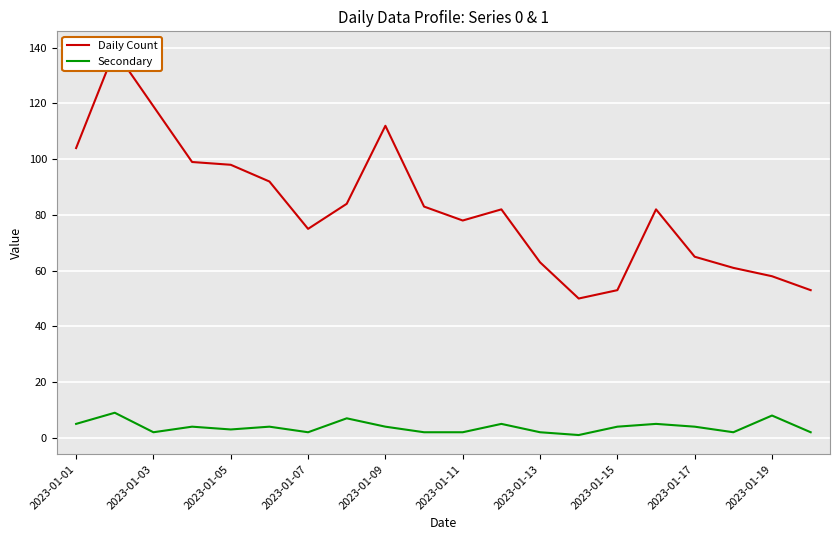

Which has a higher value, 2023-01-01 or 2023-01-11?

2023-01-01